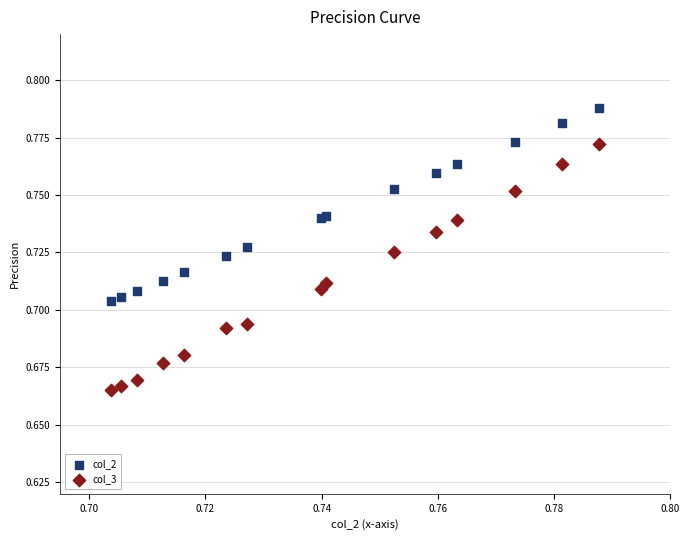

Which series reaches the minimum Y coordinate?

col_3